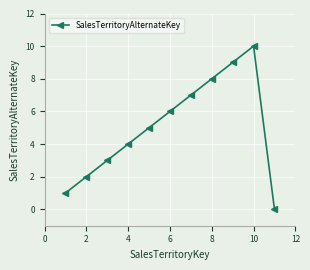

Reading right to left, transcribe all the data shown in this chart.

0	10	9	8	7	6	5	4	3	2	1